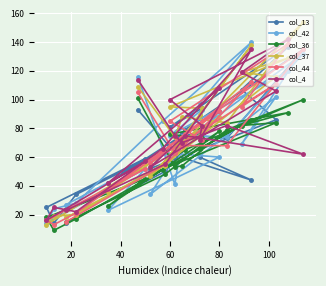

True or false: col_37 has more than 0 interior local peaks.

True